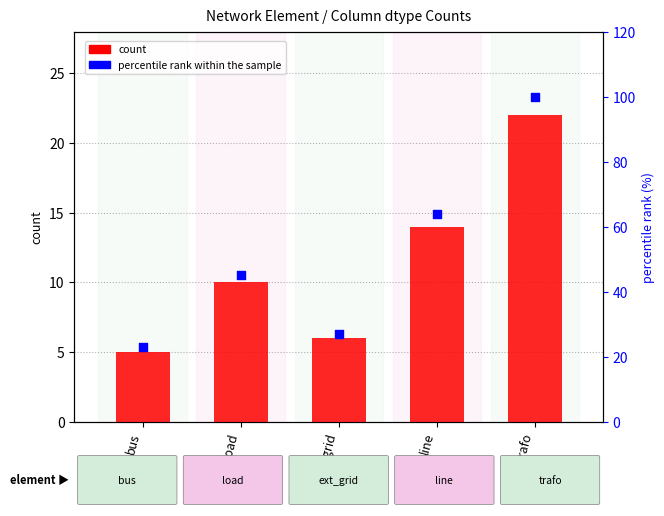

Which series contains the highest Y value?

percentile rank within the sample